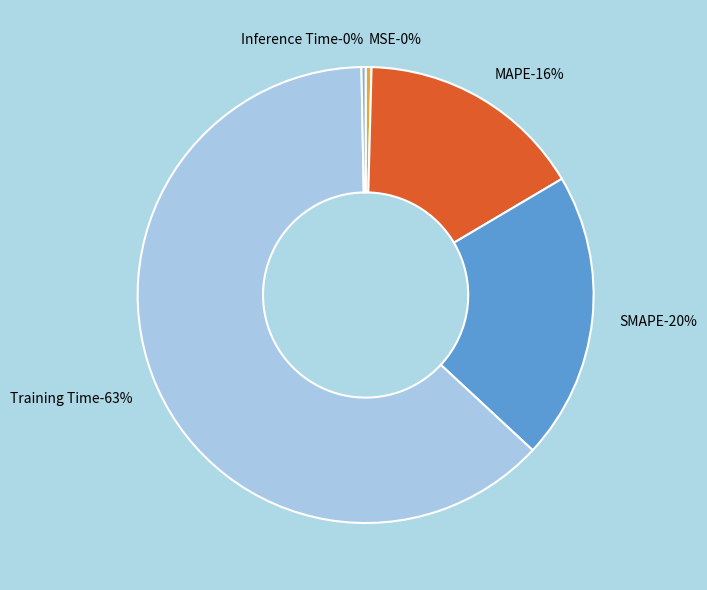

Which slice is the smallest?

Inference Time